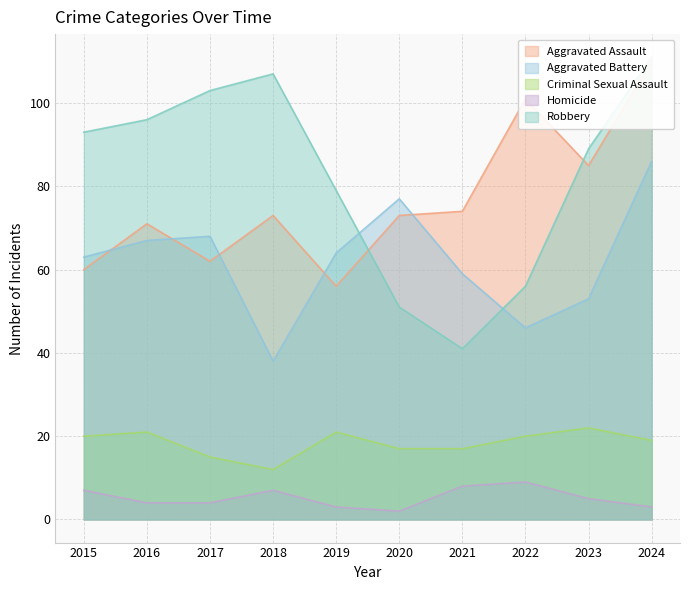

Count the Homicide values in the range 3 to 7.

7